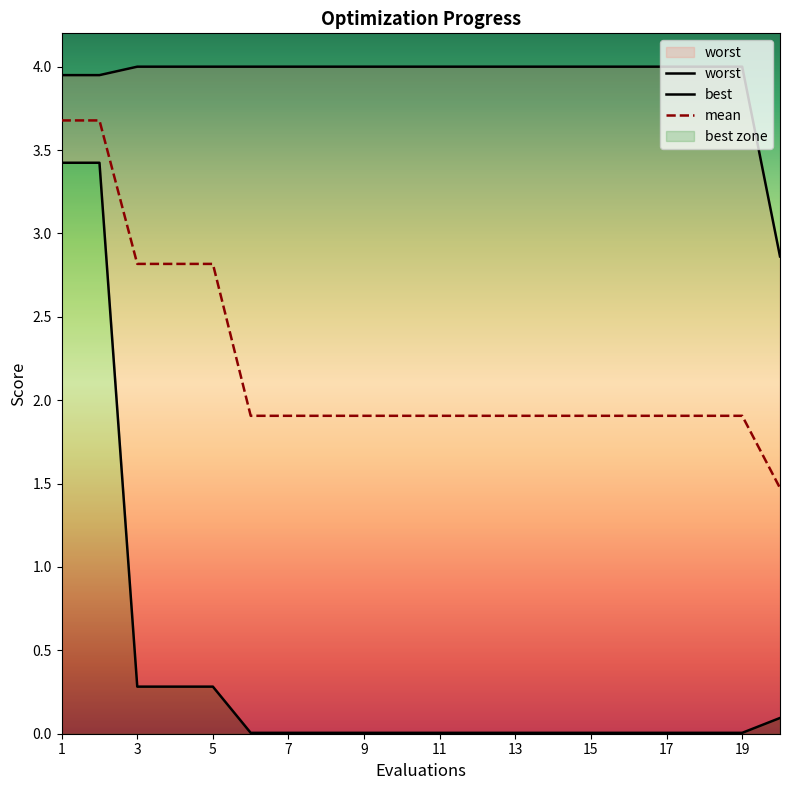

The value of mean at 13 is 1.2. True or false?

False